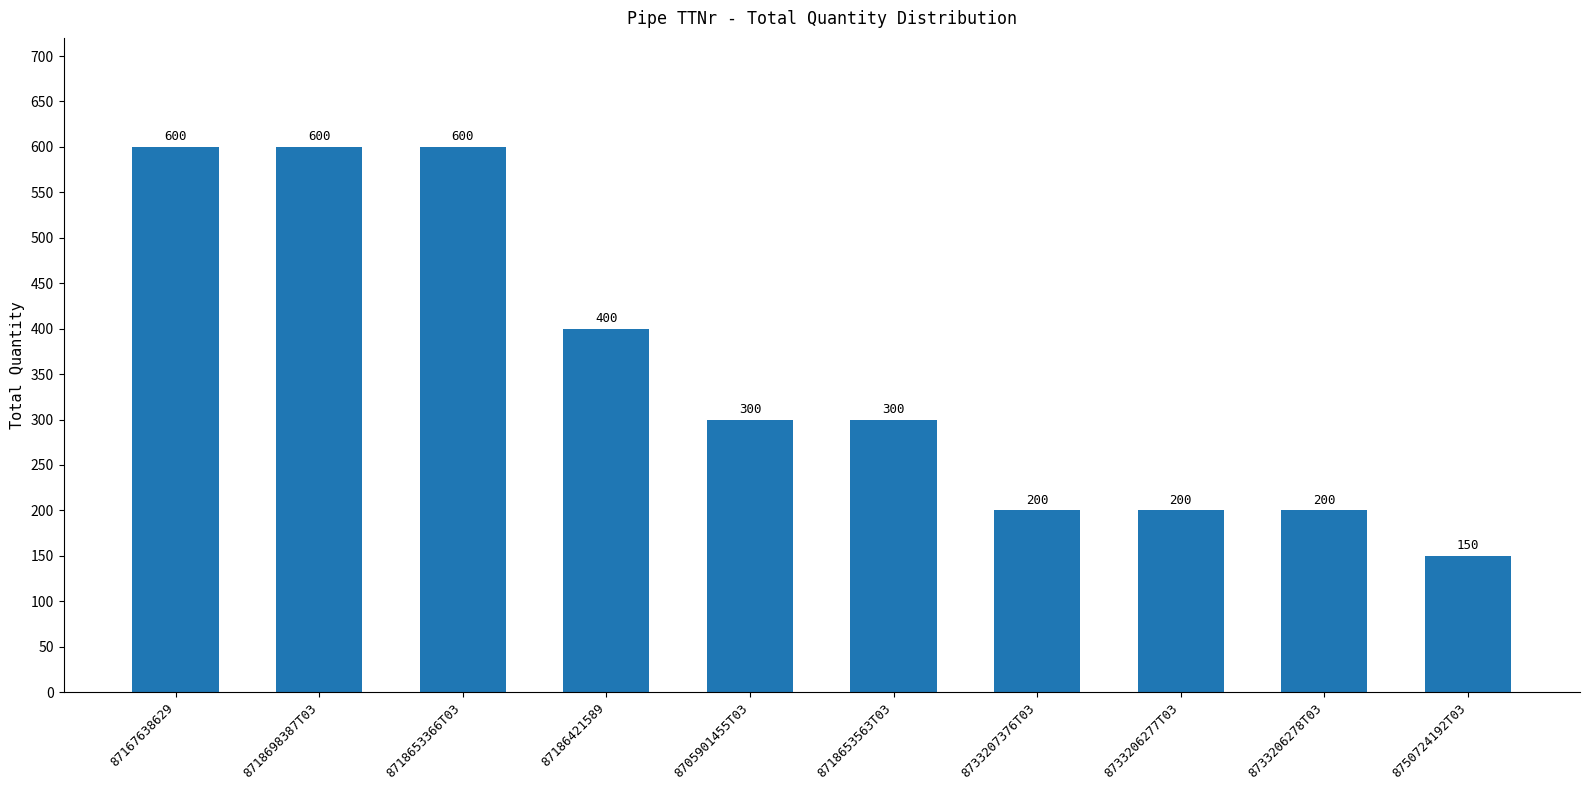

What is the ratio of the value at 8733206278T03 to the value at 8718653563T03?

0.7